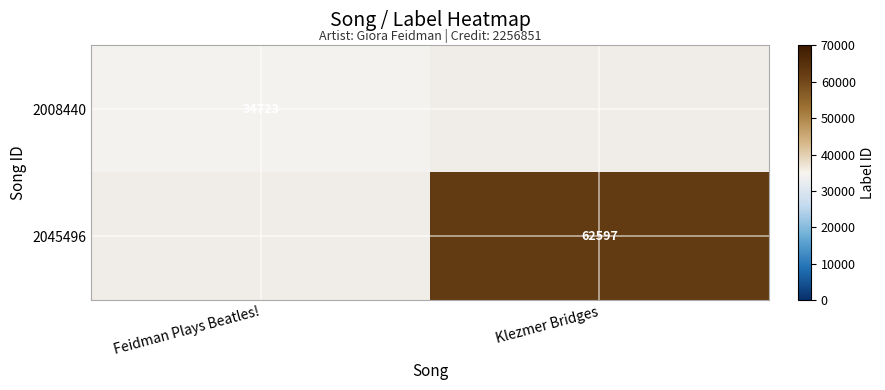

Is it true that 2008440 equals 8148 at Feidman Plays Beatles!?

False